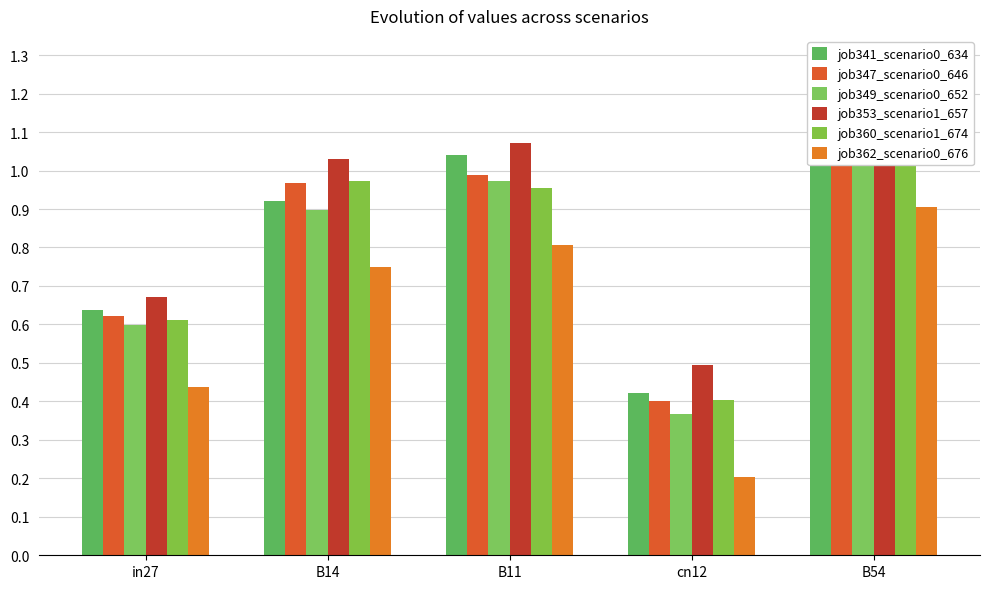

What are all the series names shown in the legend?

job341_scenario0_634, job347_scenario0_646, job349_scenario0_652, job353_scenario1_657, job360_scenario1_674, job362_scenario0_676